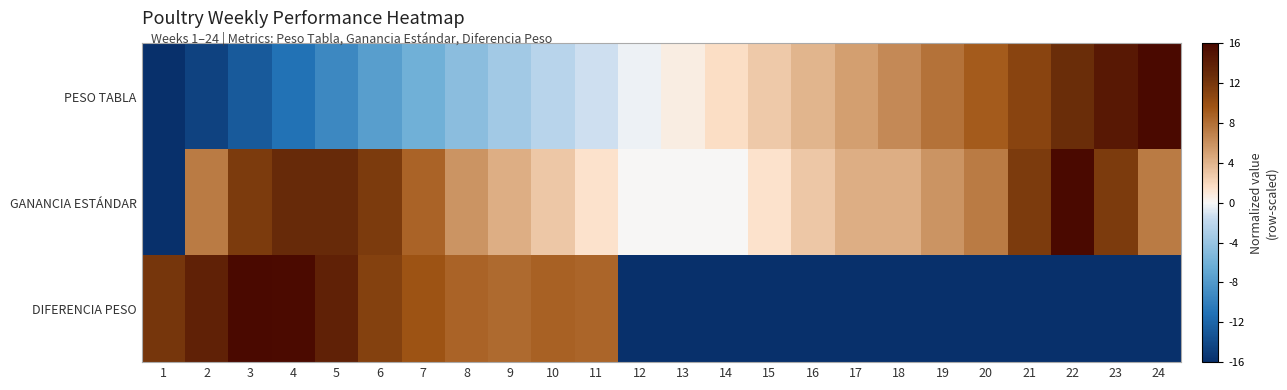

What is the smallest value displayed?

-16.0